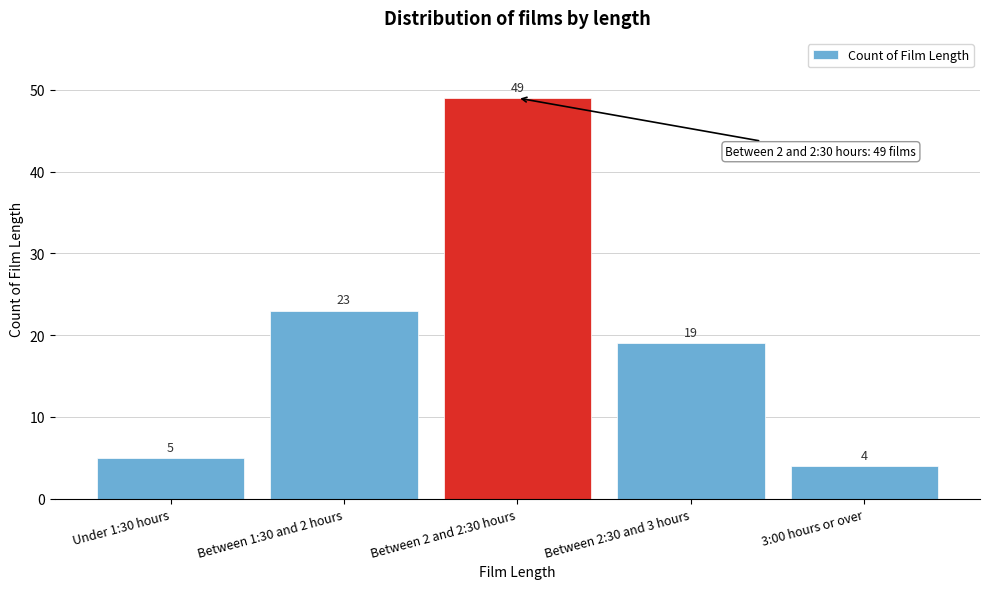

Reading left to right, what are all the values shown in this chart?

Under 1:30 hours=5	Between 1:30 and 2 hours=23	Between 2 and 2:30 hours=49	Between 2:30 and 3 hours=19	3:00 hours or over=4